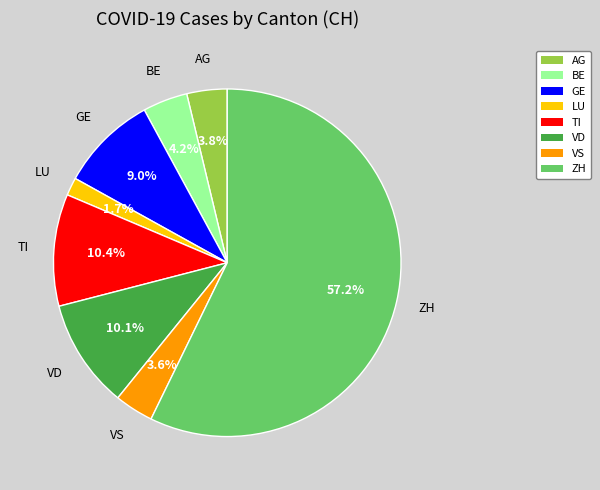

How many segments does this pie chart have?

8